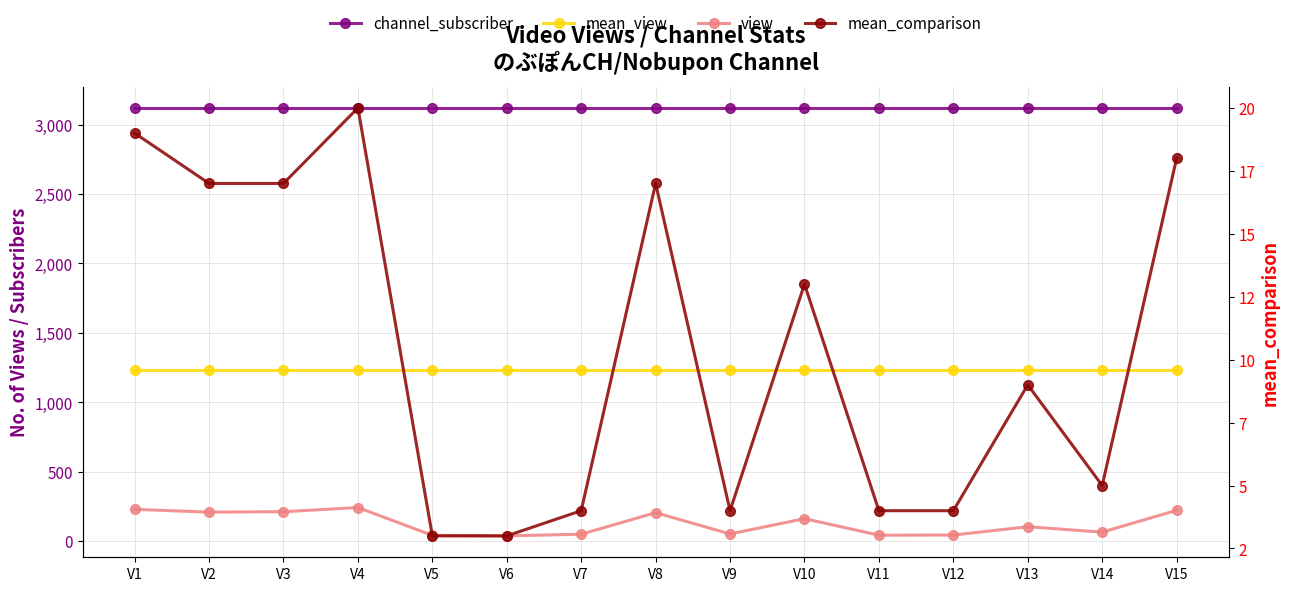

What is the approximate value of view at V5, to the nearest 50?

50